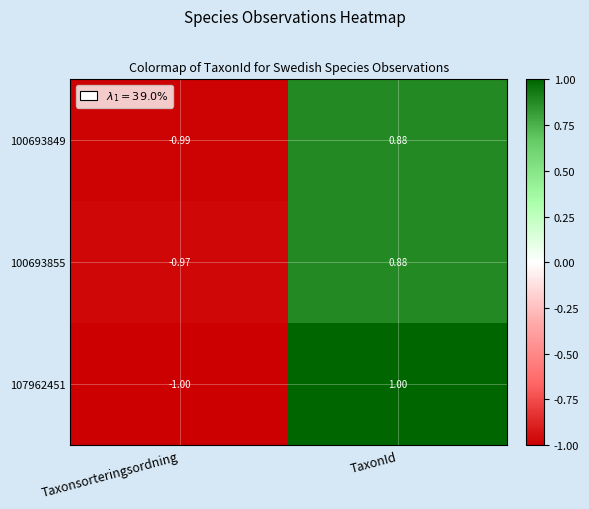

Which series has the largest total across all categories?

107962451